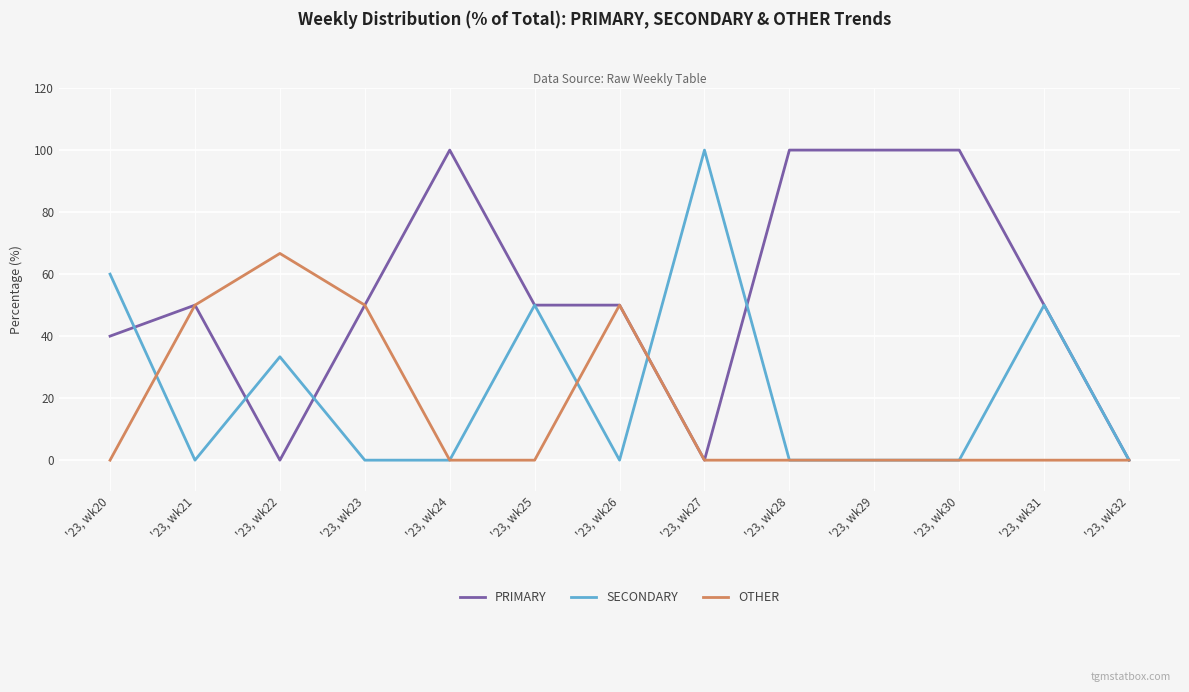

List the series in order of their overall mean, lowest first.

OTHER, SECONDARY, PRIMARY